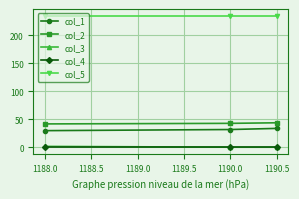

How many series are shown in this chart?

5